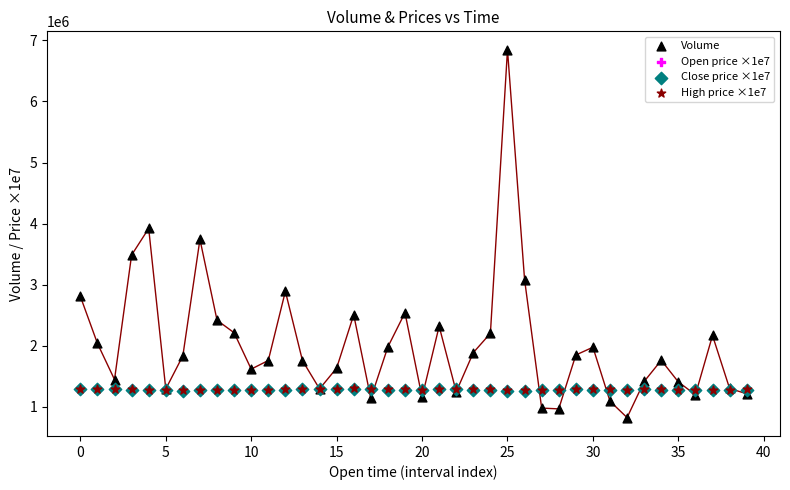

Which series has the largest Y range (max minus min)?

Volume